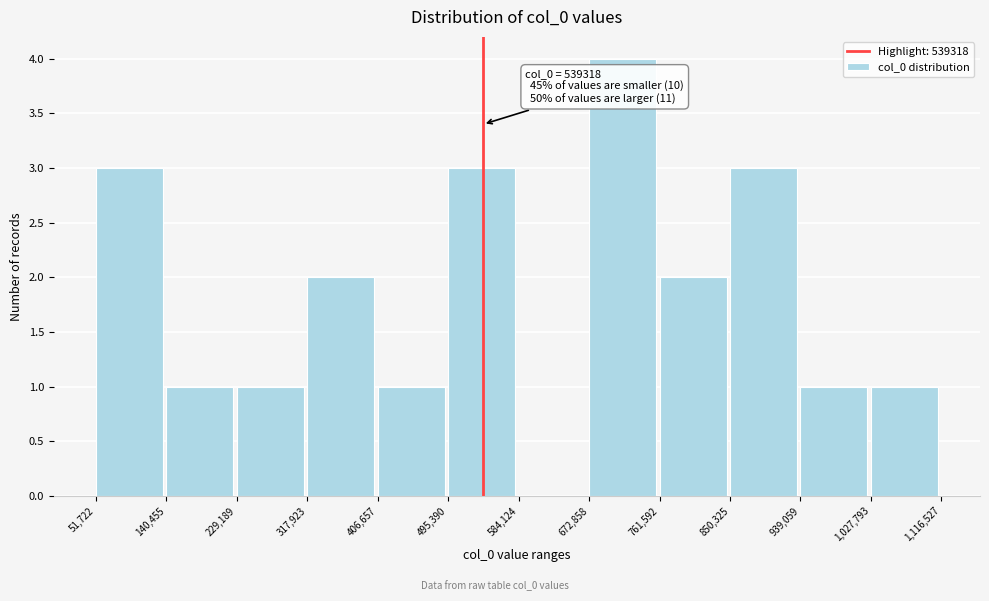

Over which range of the x-axis is the bar tallest?

672,858 to 761,592